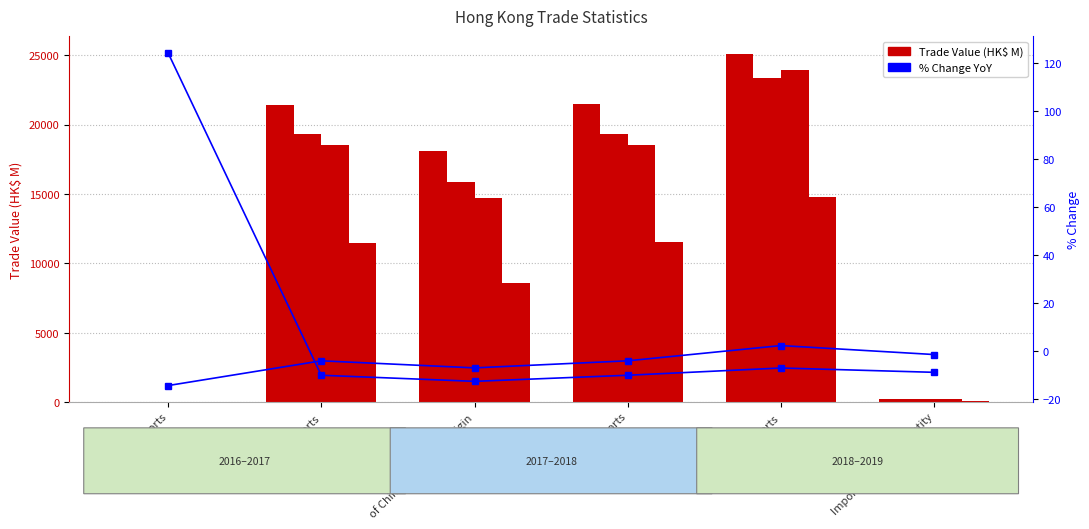

Between Imports and Domestic Exports, which is larger?

Domestic Exports